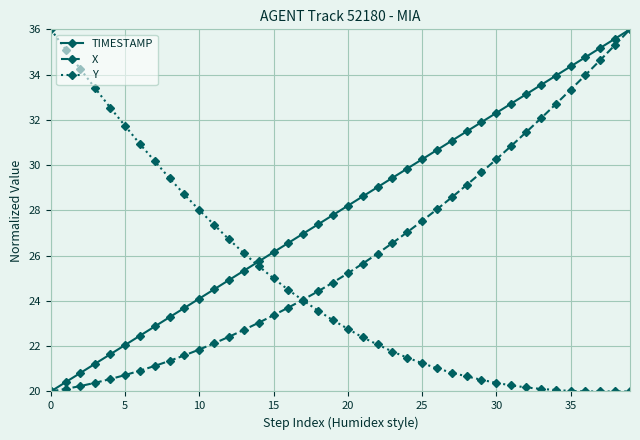

Which series has the largest total across all categories?

TIMESTAMP